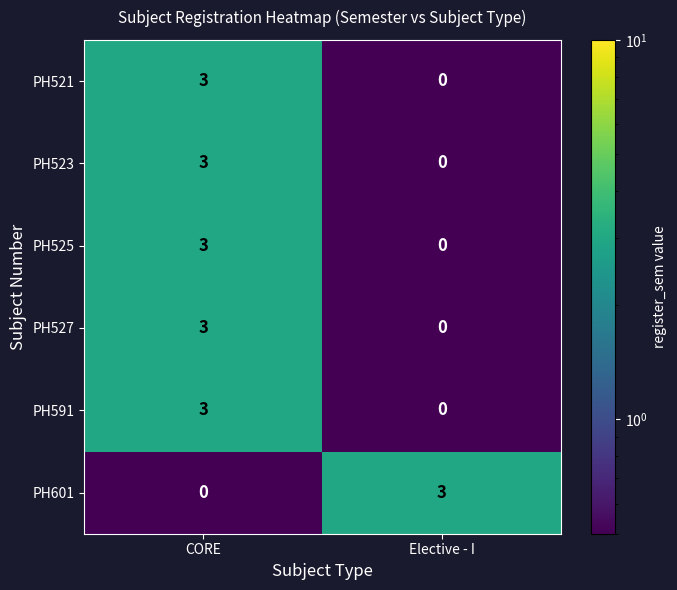

What is the highest value of the PH601 series?

3